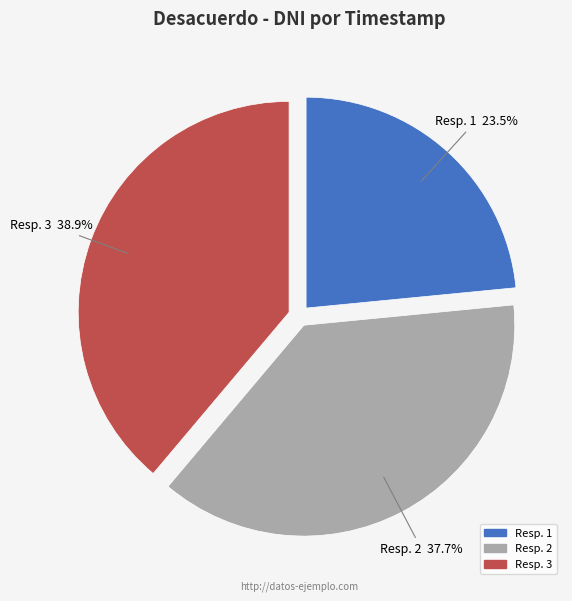

Is there a majority slice in this chart?

No